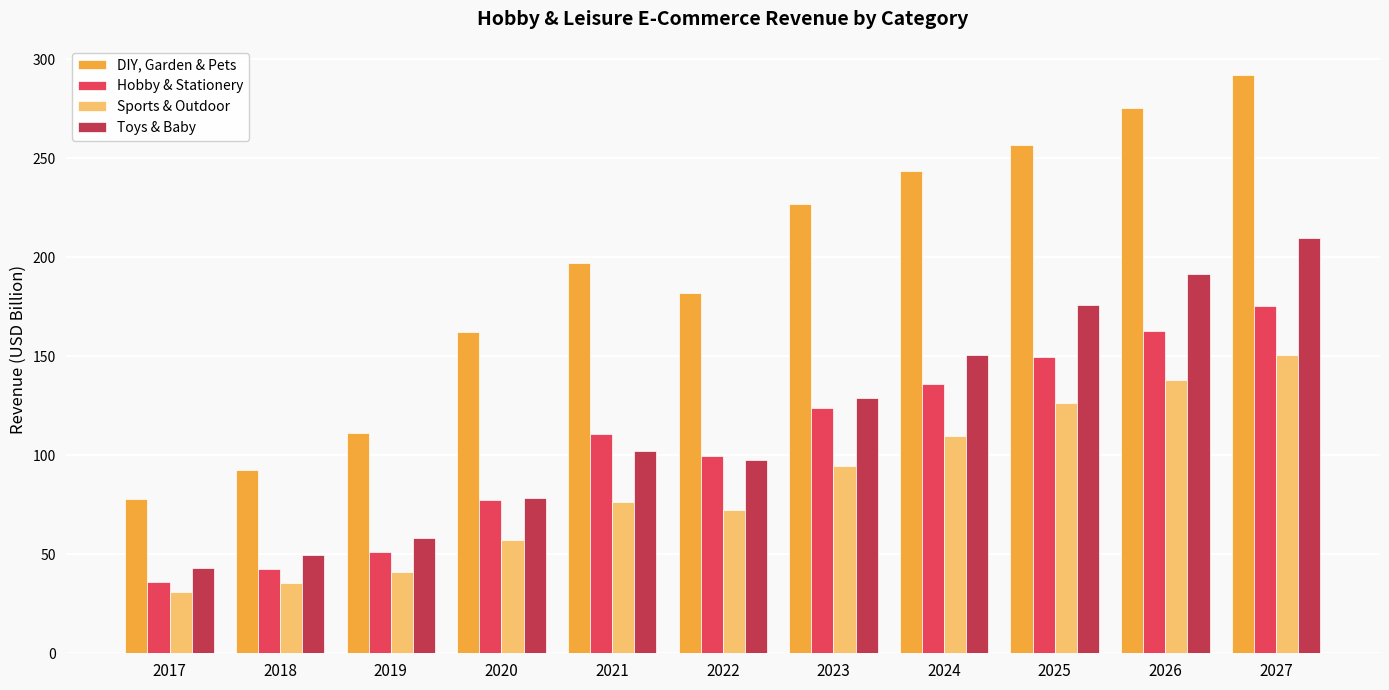

What are all the series names shown in the legend?

DIY, Garden & Pets, Hobby & Stationery, Sports & Outdoor, Toys & Baby